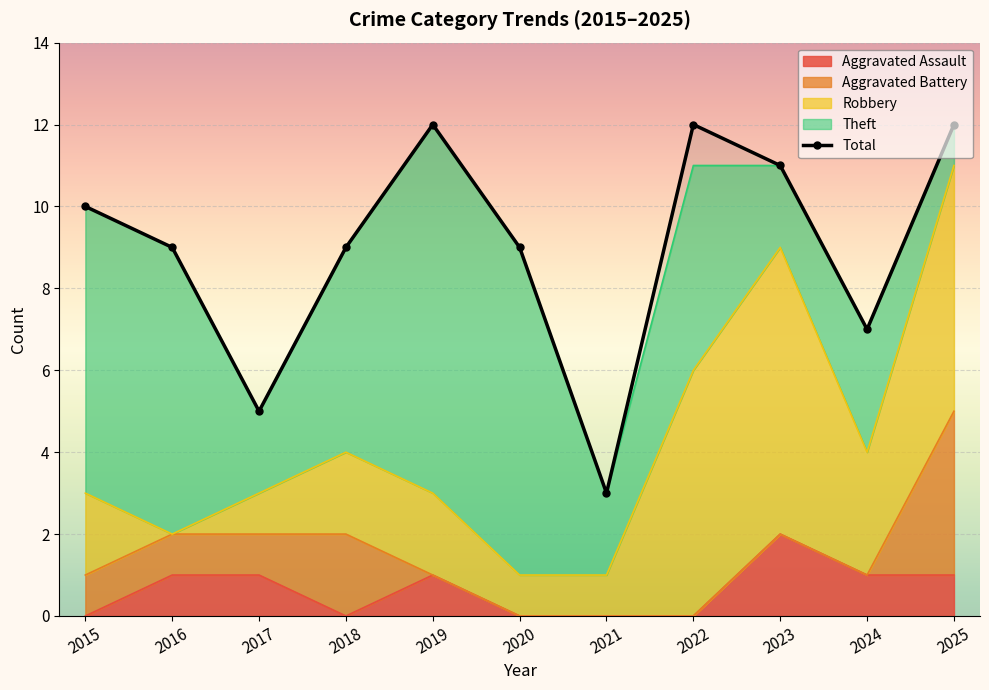

What is the difference between the maximum and minimum values?

9